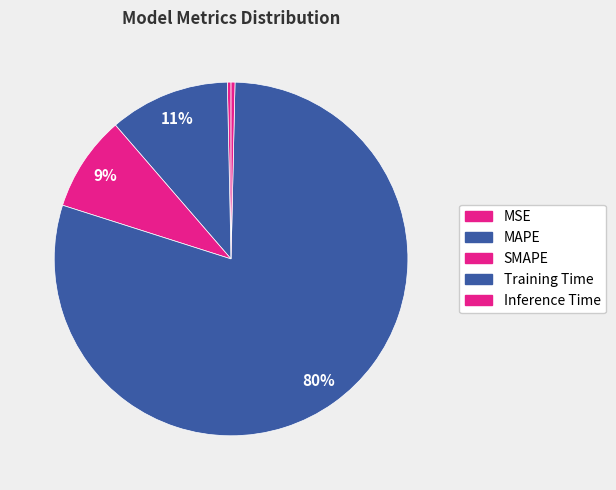

Is it true that Inference Time is 0% of the pie?

True